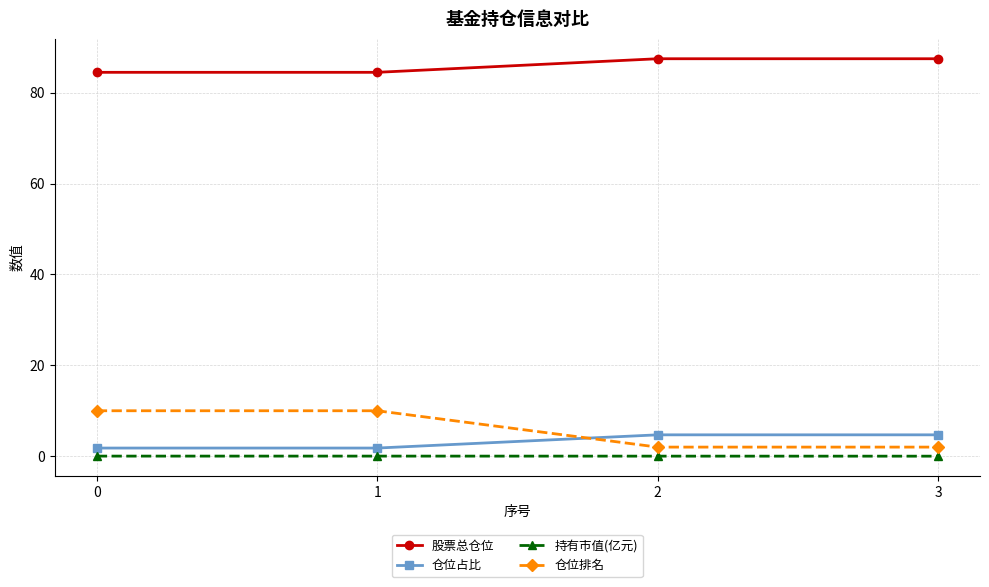

What is the minimum value for 仓位排名?

2.0